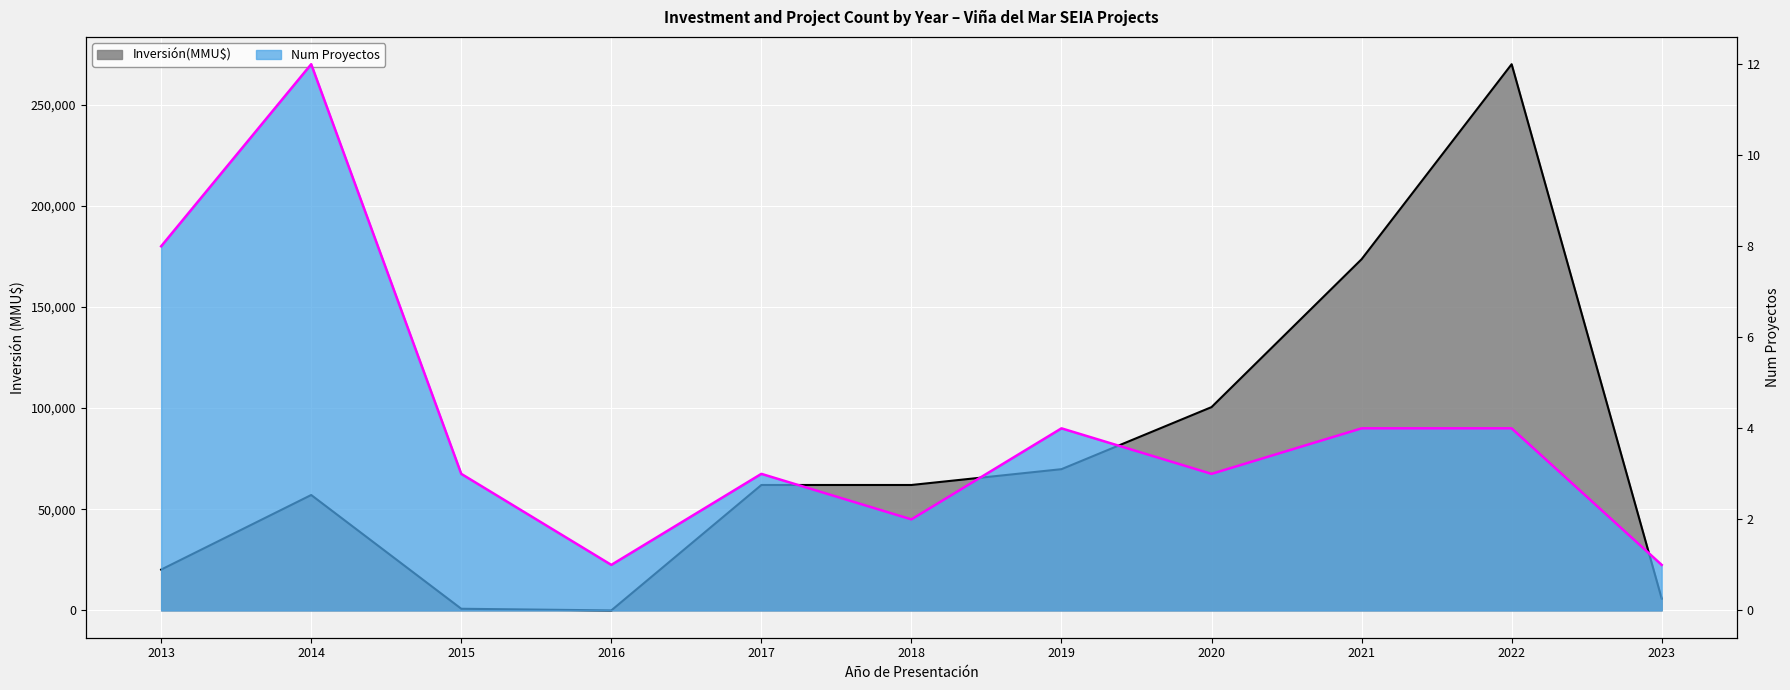

The value of Num Proyectos at 2019 is 4. True or false?

True